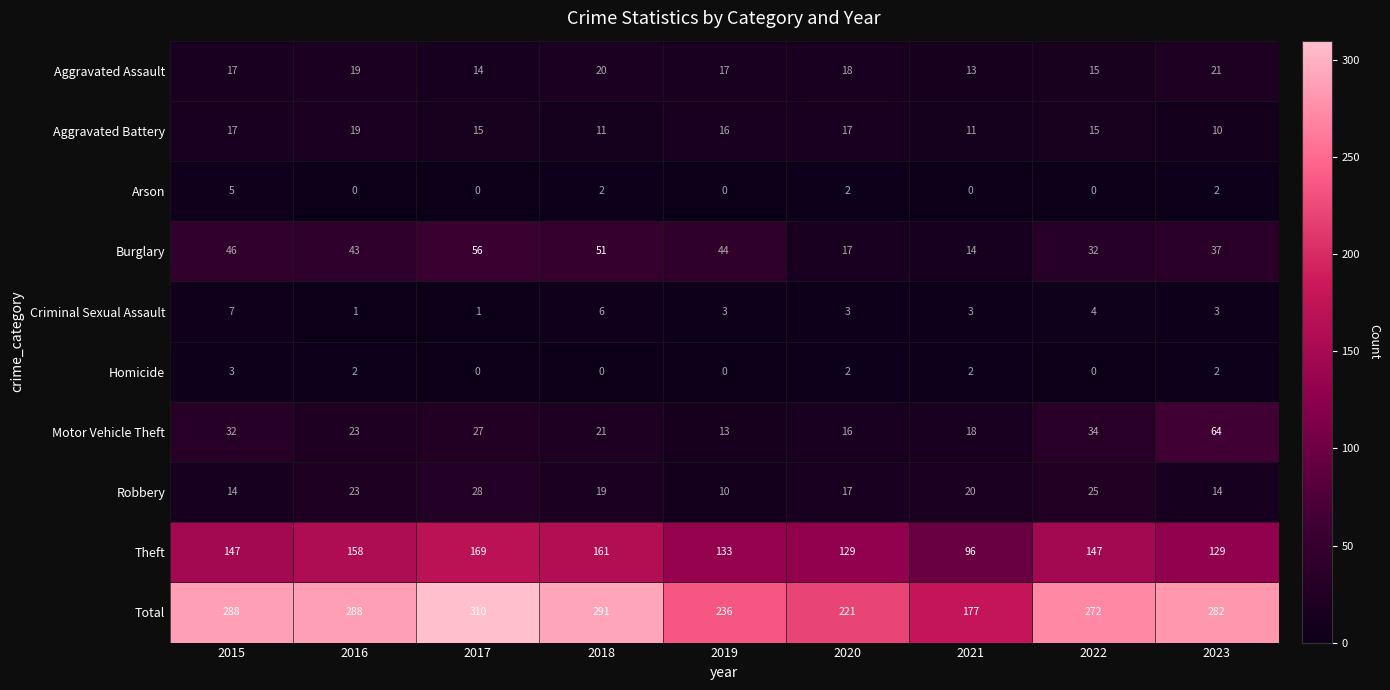

What is the spread (max minus min) of values at 2016?

288